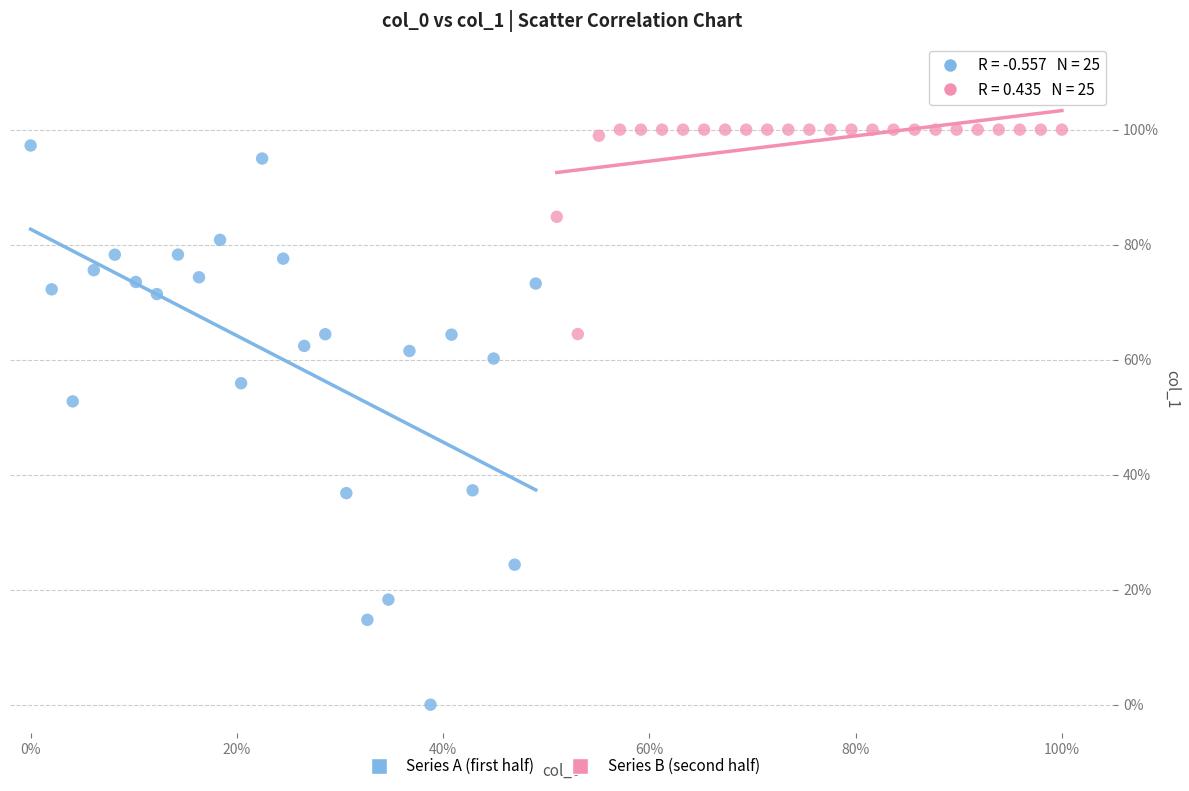

What are all the series names shown in the legend?

Series A (first half), Series B (second half)